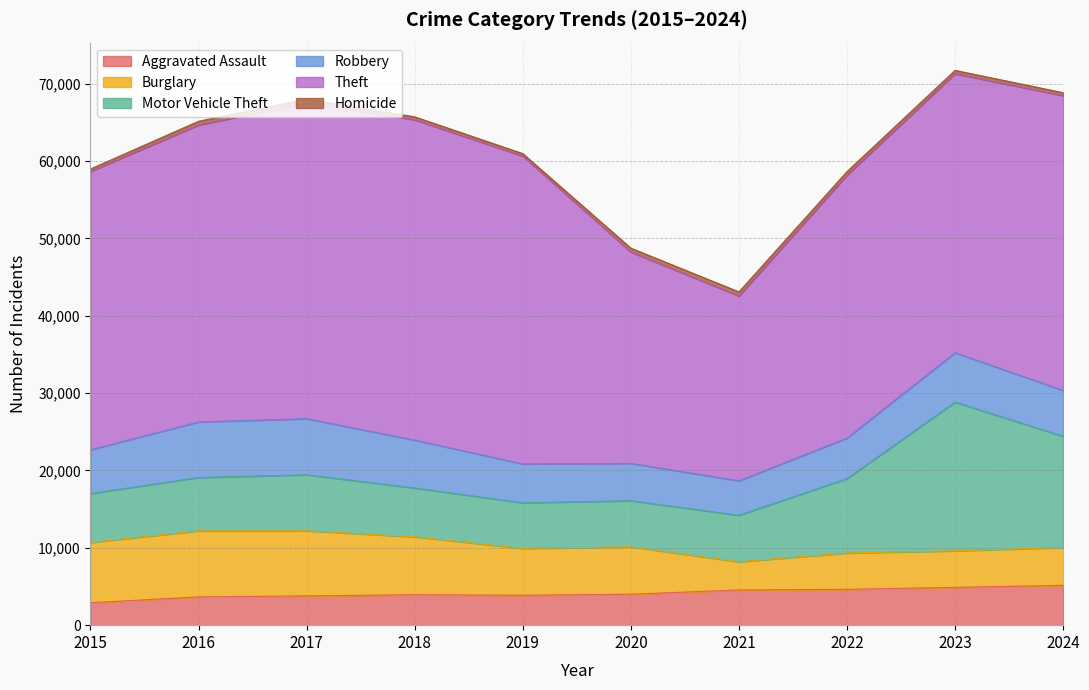

What is the difference between the maximum and minimum values in the Burglary series?

4888